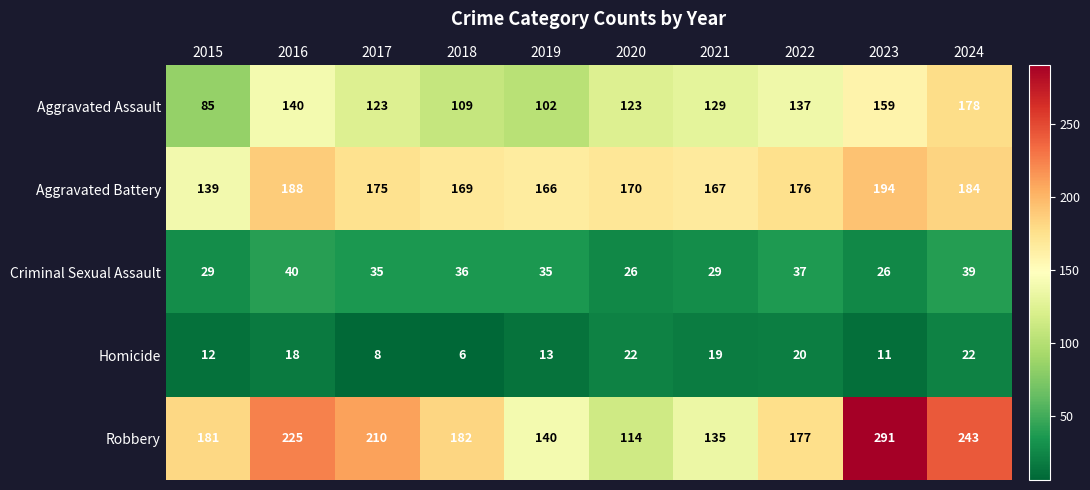

Which label corresponds to the smallest value in the chart?

2018